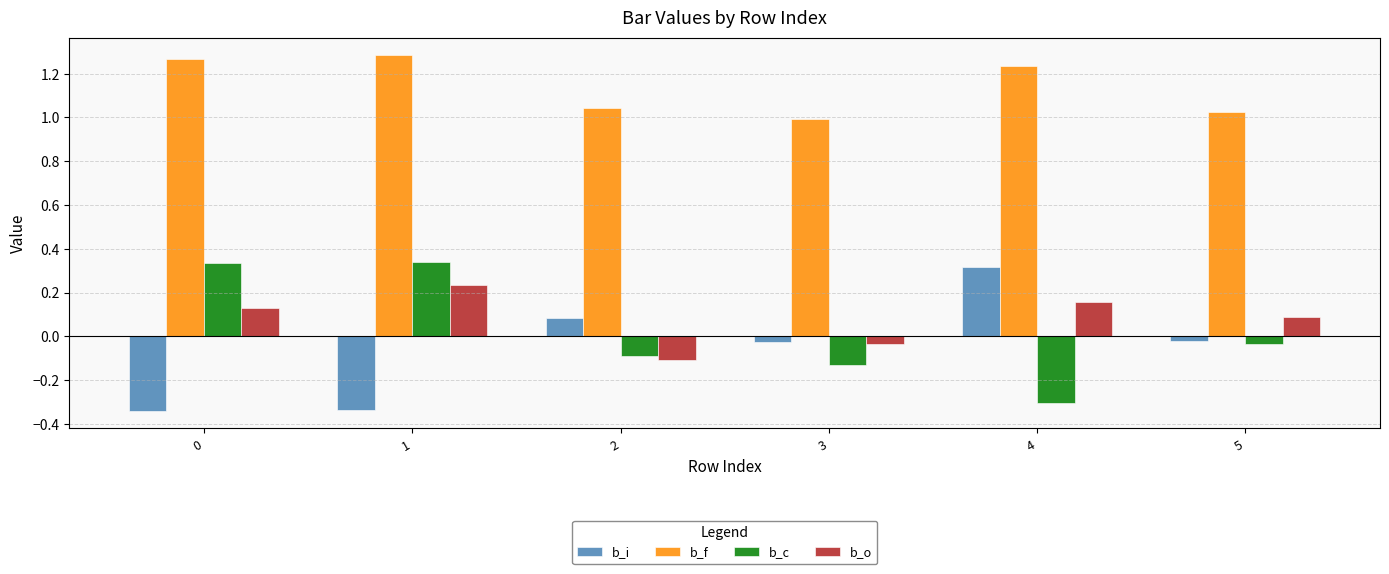

What is the difference between the maximum and second lowest values in the b_c series?

0.5